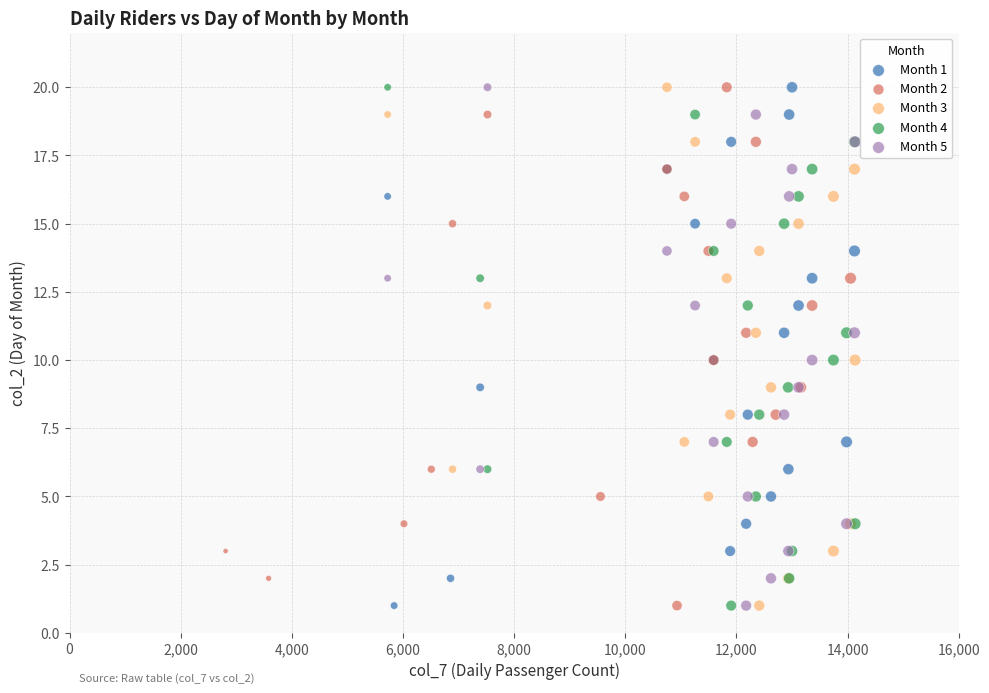

What are all the series names shown in the legend?

Month 1, Month 2, Month 3, Month 4, Month 5